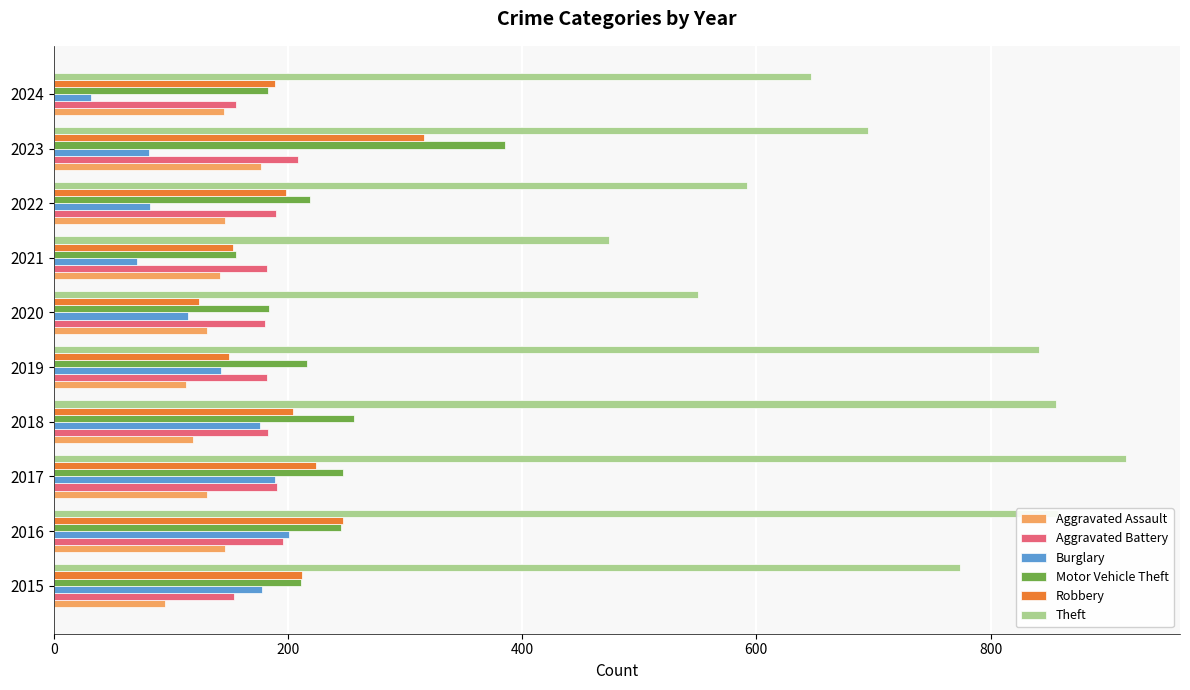

How many values in the Aggravated Assault series are below 142?

5